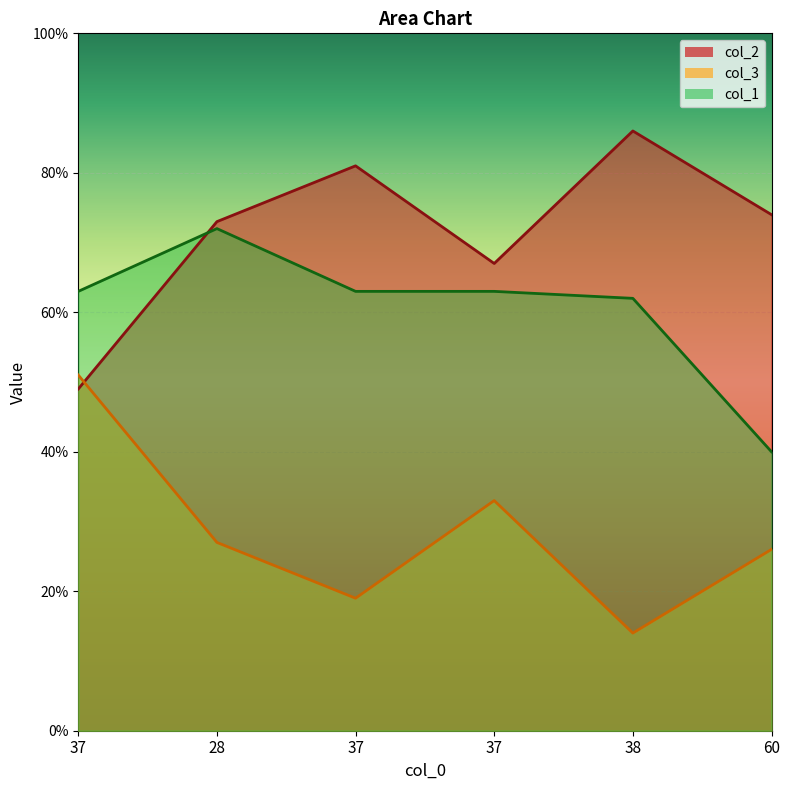

What is the label of the 6th point from the right?

37